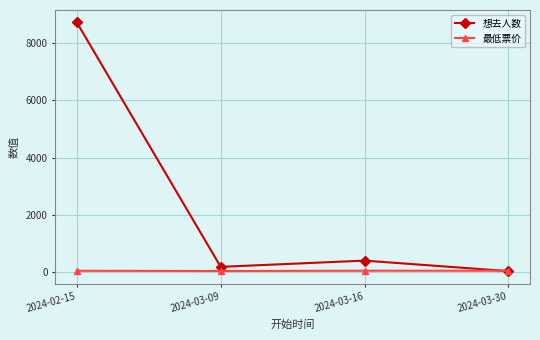

What is the approximate value of 最低票价 at 2024-02-15?

58